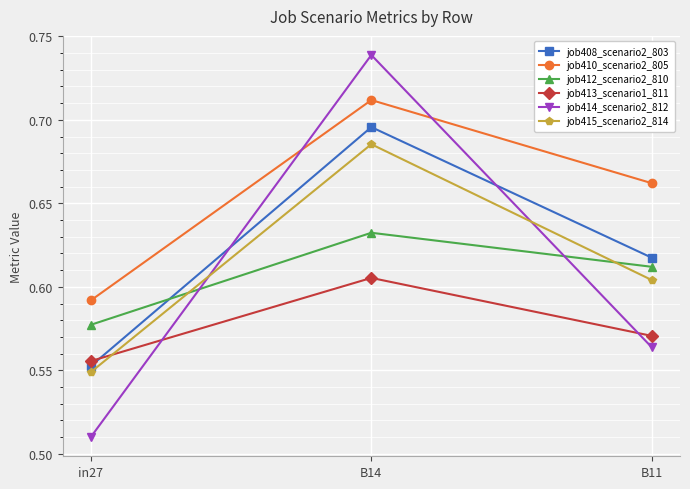

List the labels in order of job408_scenario2_803 value, largest first.

B14, B11, in27